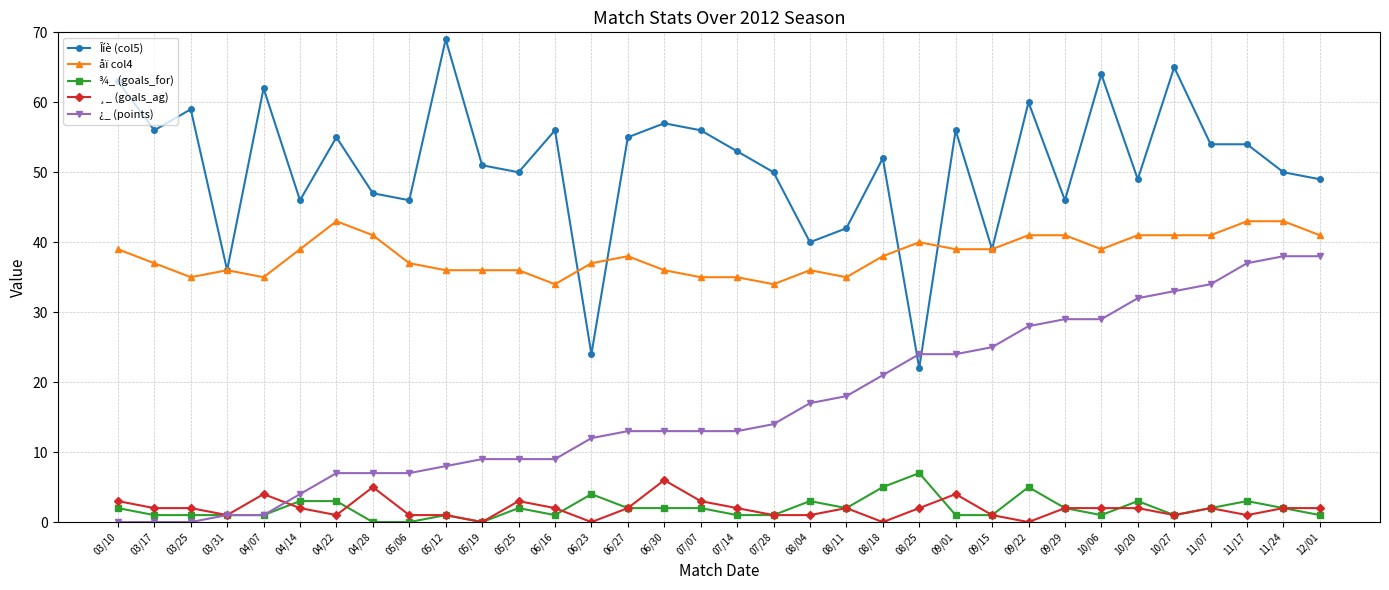

Where does the Îíè (col5) series first go above 53?

03/10